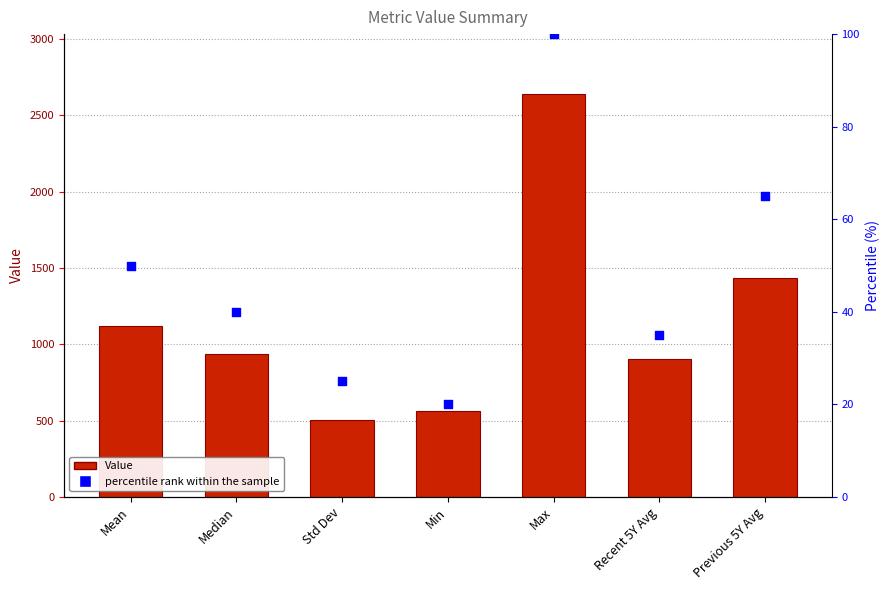

Which series has the widest spread of Y values?

Value